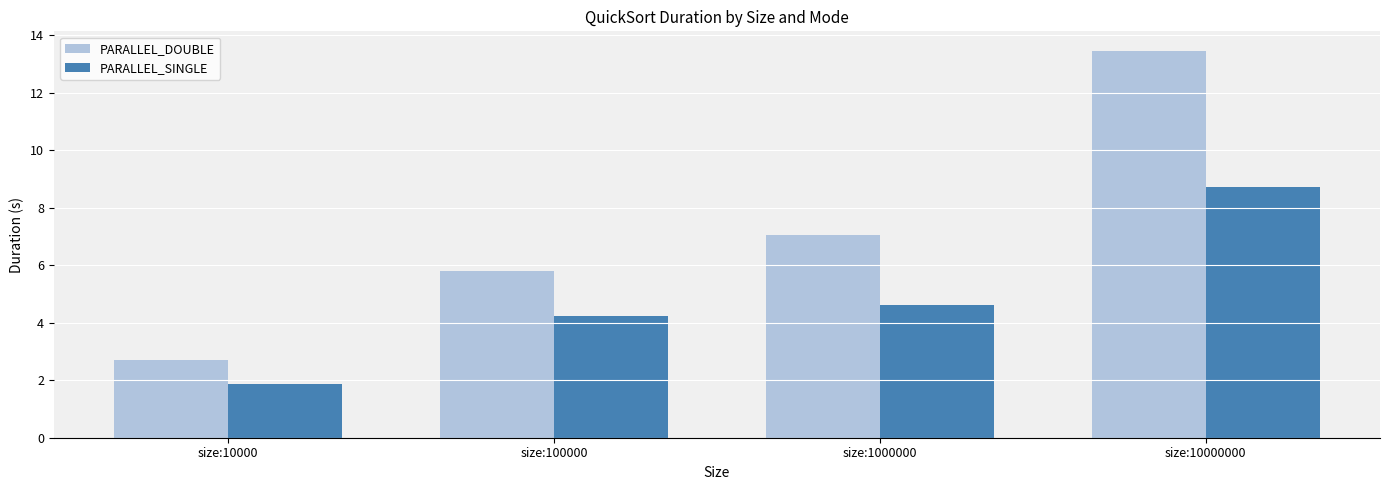

True or false: PARALLEL_DOUBLE has a value of 13.5 at size:10000000.

True